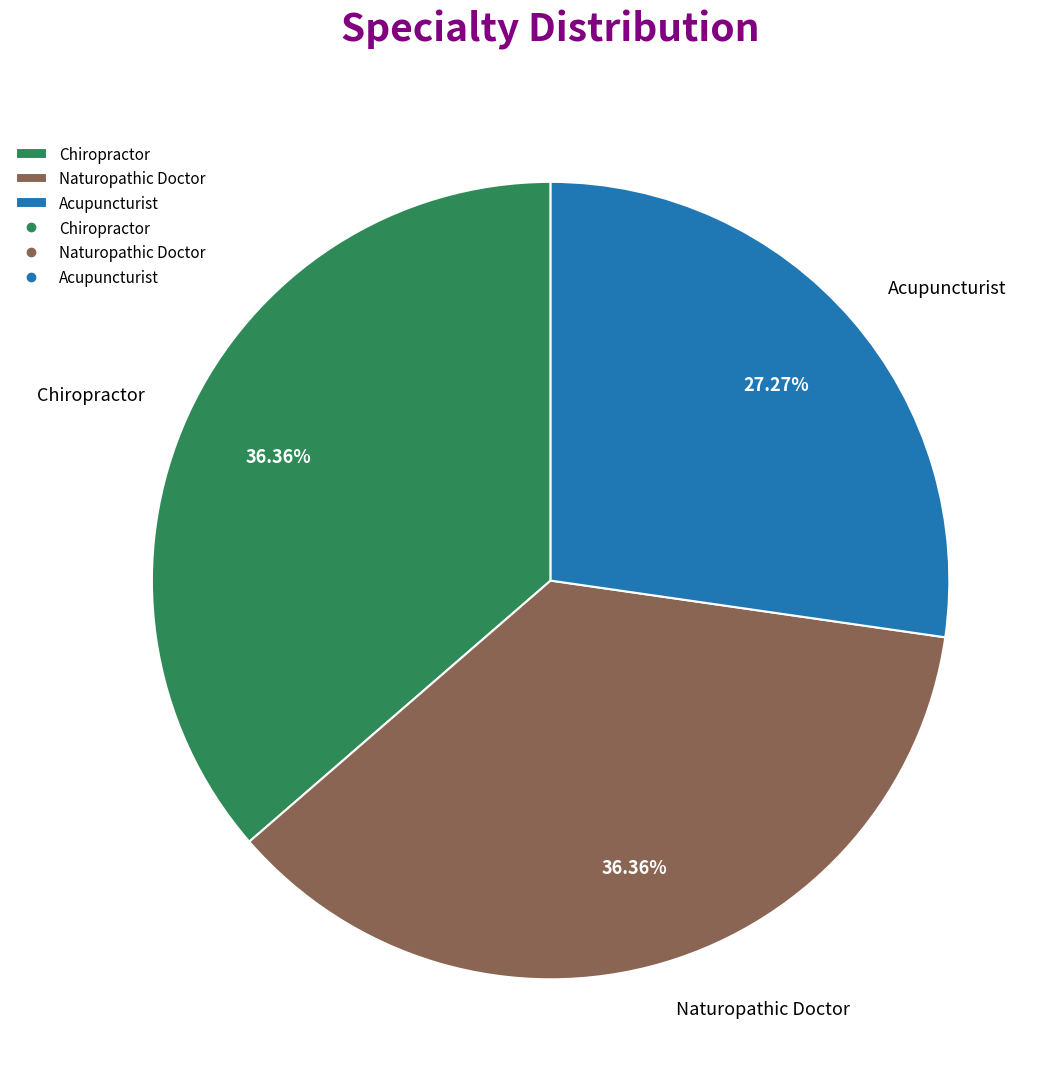

To the nearest percent, what is the difference between the largest and smallest slice percentages?

9%